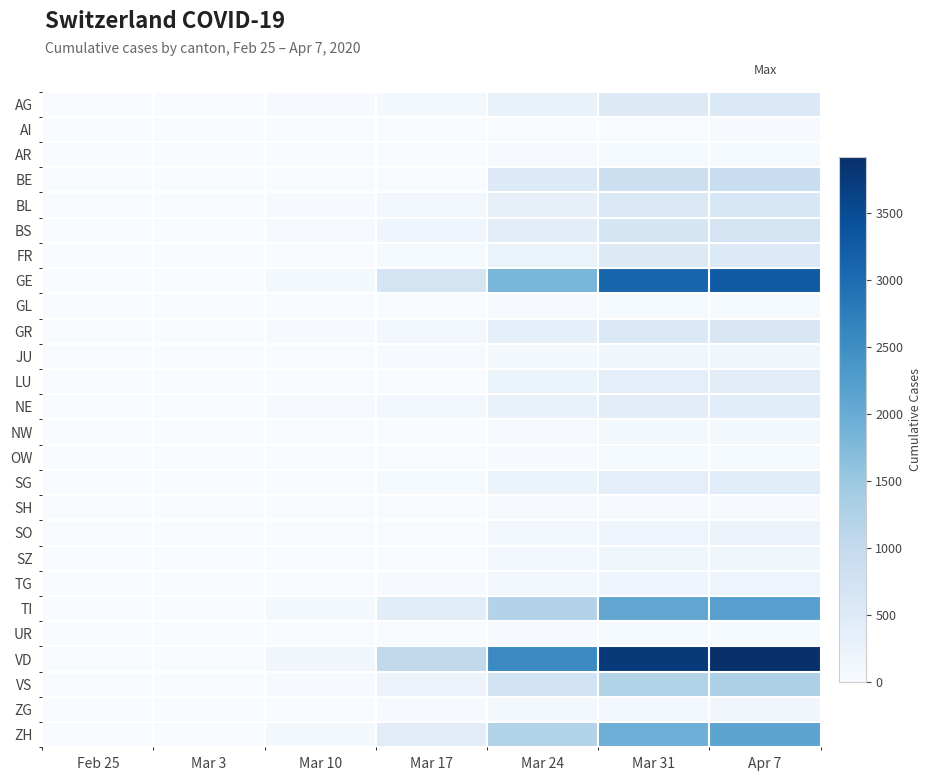

What is the difference between the highest and lowest values at Mar 24?

2540